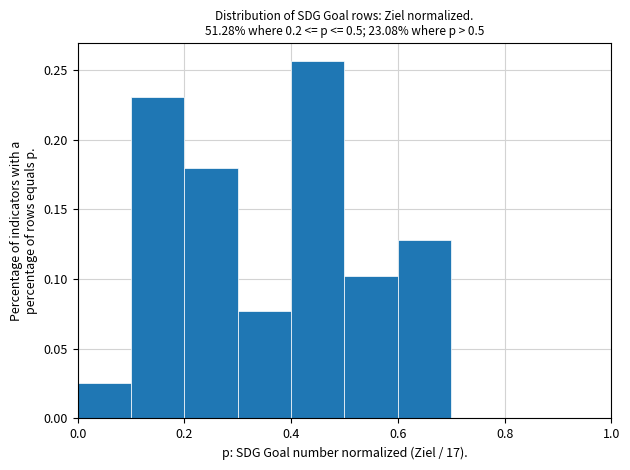

Reading left to right, list every bar in this chart as the range it spans on the x-axis followed by its height. The values are not printed on the chart, so give them approximately, as read against the axis.

0.0 to 0.1: 0.025
0.1 to 0.2: 0.230
0.2 to 0.3: 0.180
0.3 to 0.4: 0.075
0.4 to 0.5: 0.255
0.5 to 0.6: 0.105
0.6 to 0.7: 0.130
0.7 to 0.8: 0
0.8 to 0.9: 0
0.9 to 1.0: 0